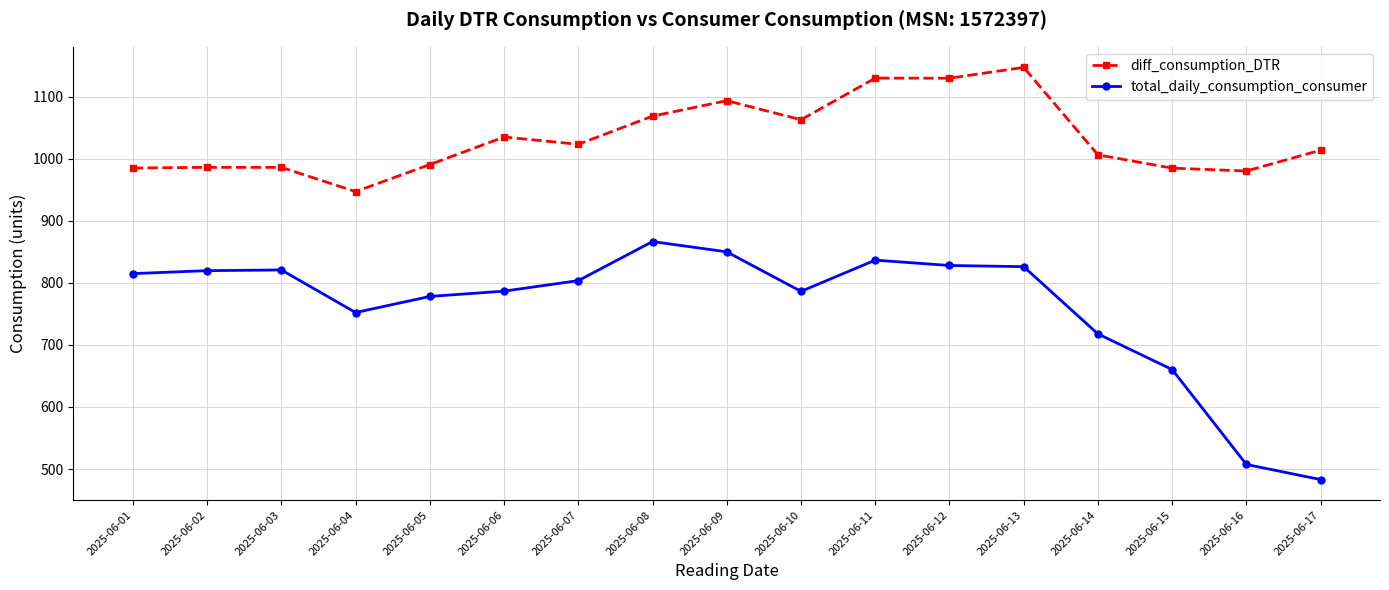

What is the value of the diff_consumption_DTR point at the 10th from the left?

1062.6